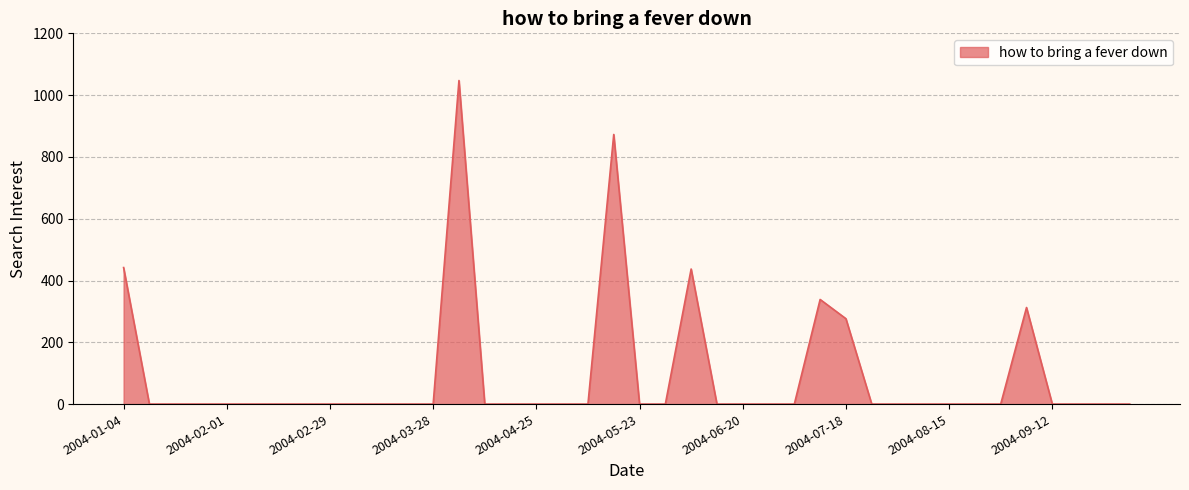

What is the maximum value shown in the chart?

1047.3